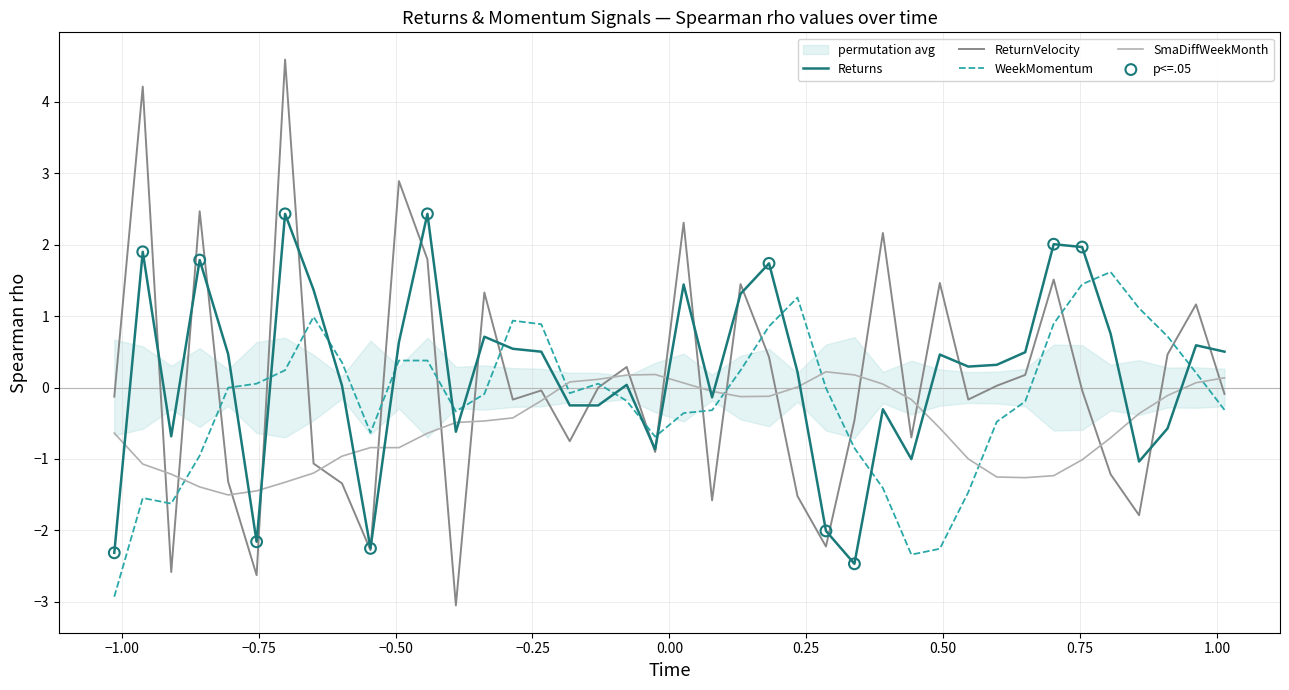

Which series contains the lowest Y value?

ReturnVelocity